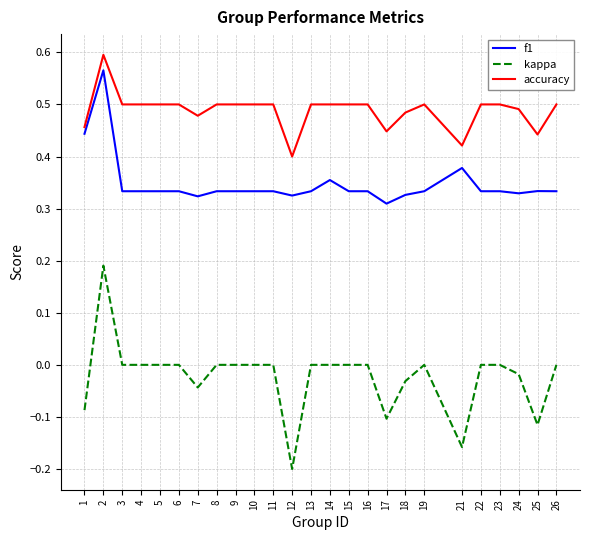

At which category does f1 reach its first local peak?

2